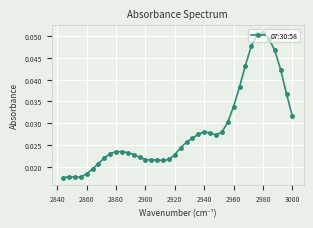

How many values are between 0 and 1?

40